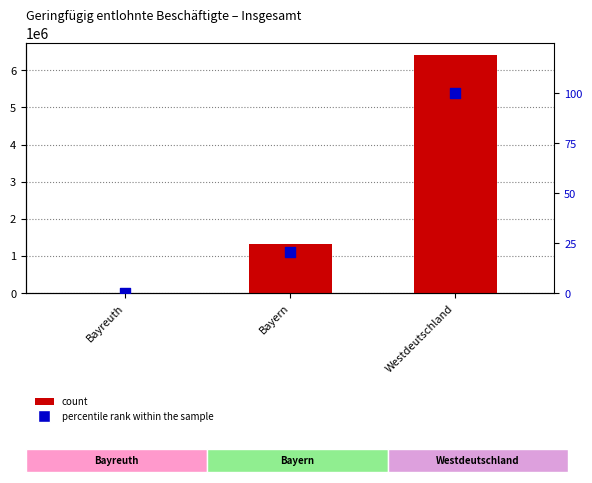

At how many categories does at least one series exceed 2368040?

1